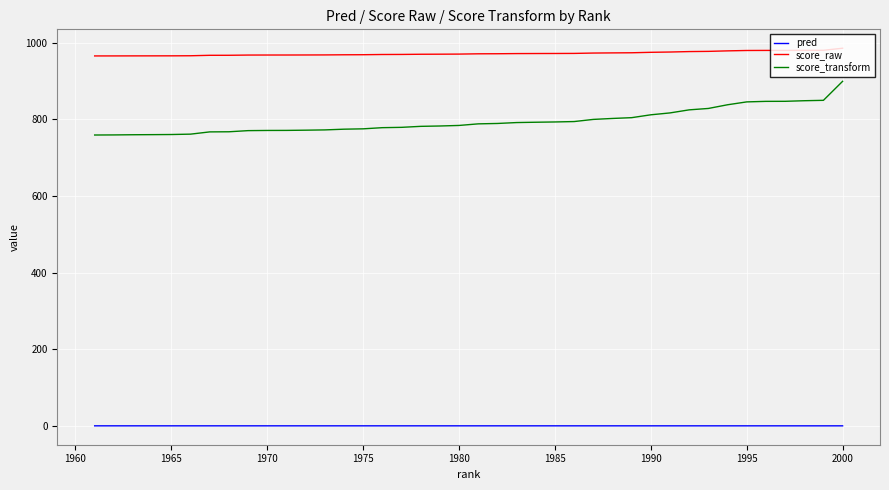

At how many categories does at least one series exceed 818?

40